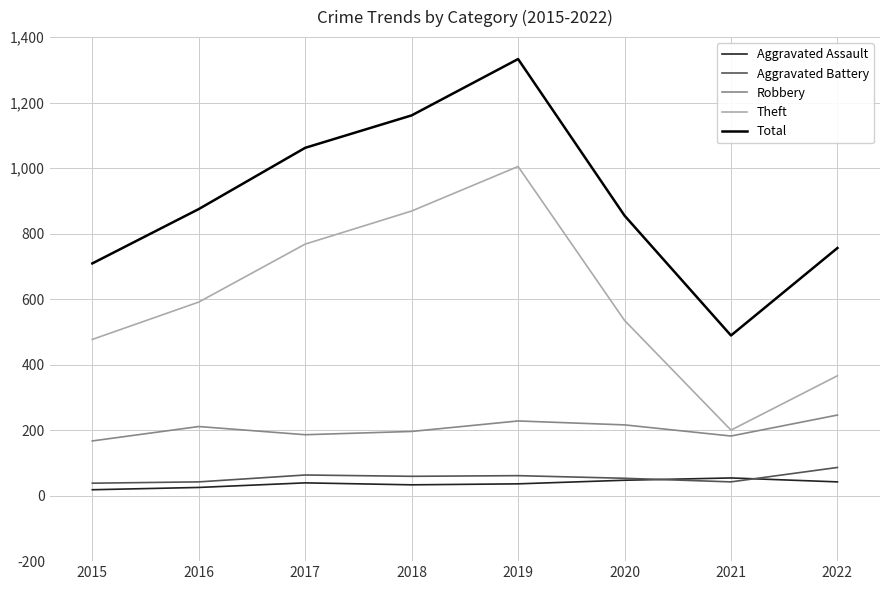

Which series has the largest total across all categories?

Total